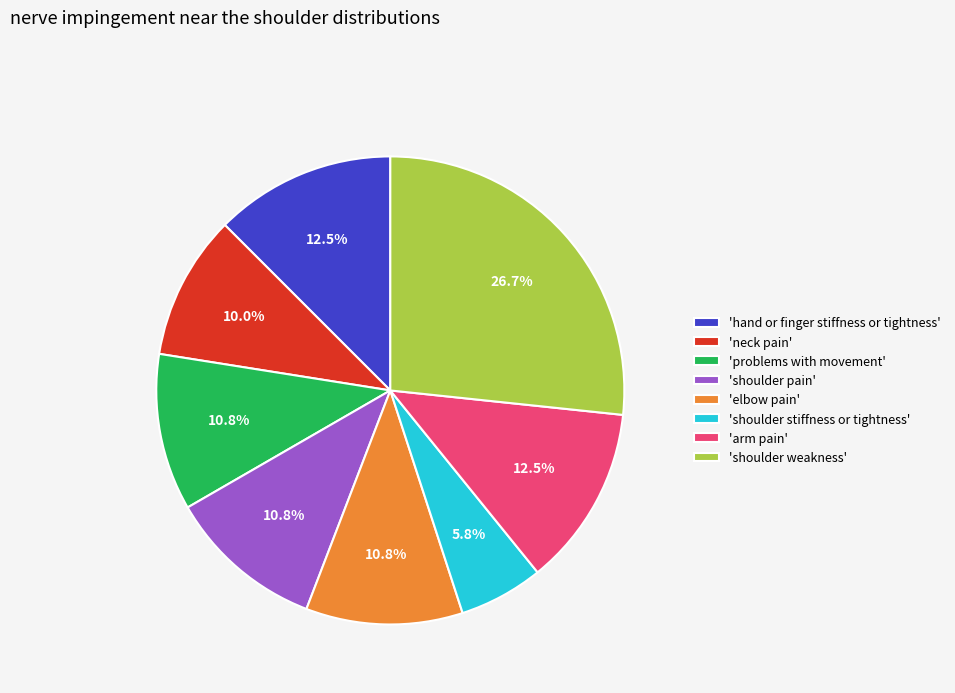

What percentage do 'shoulder stiffness or tightness' and 'shoulder weakness' together represent?

32.5%